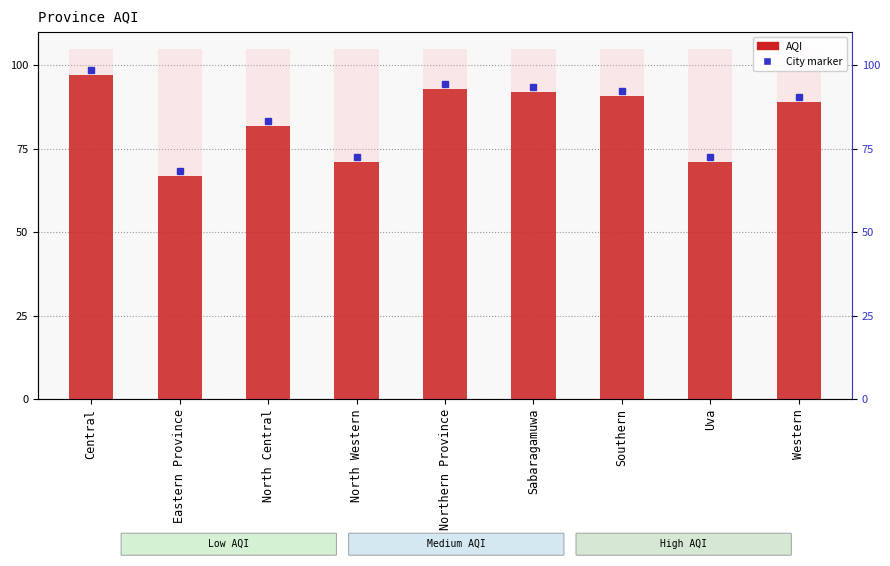

What is the change in value from Eastern Province to Uva?

+4